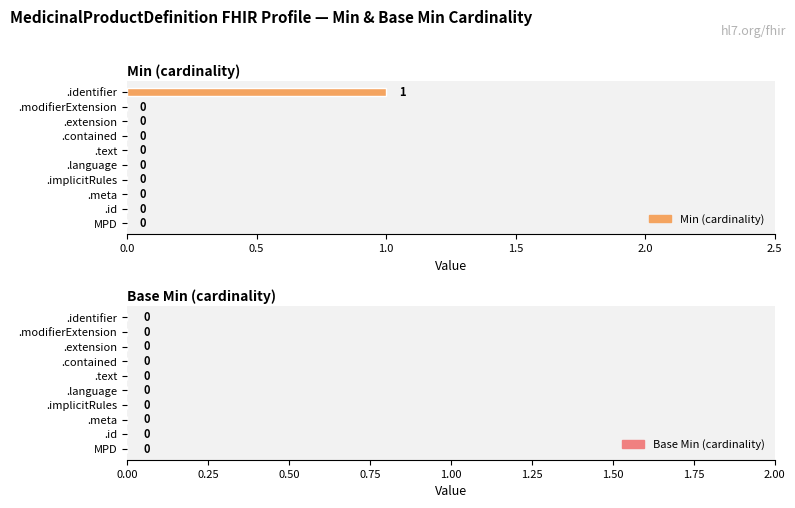

How many data points does each series have?

10